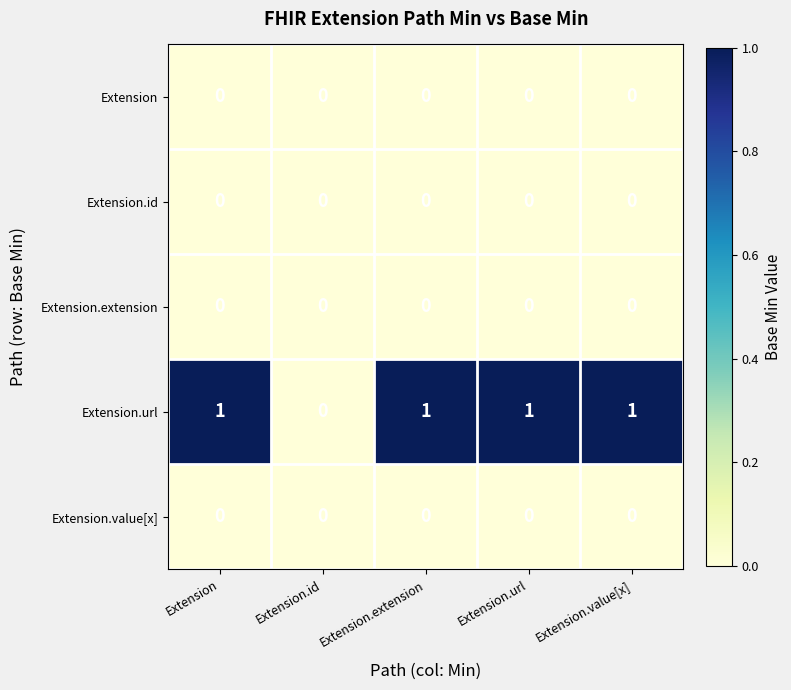

Which series changed the most between Extension.id and Extension.url?

Extension.url